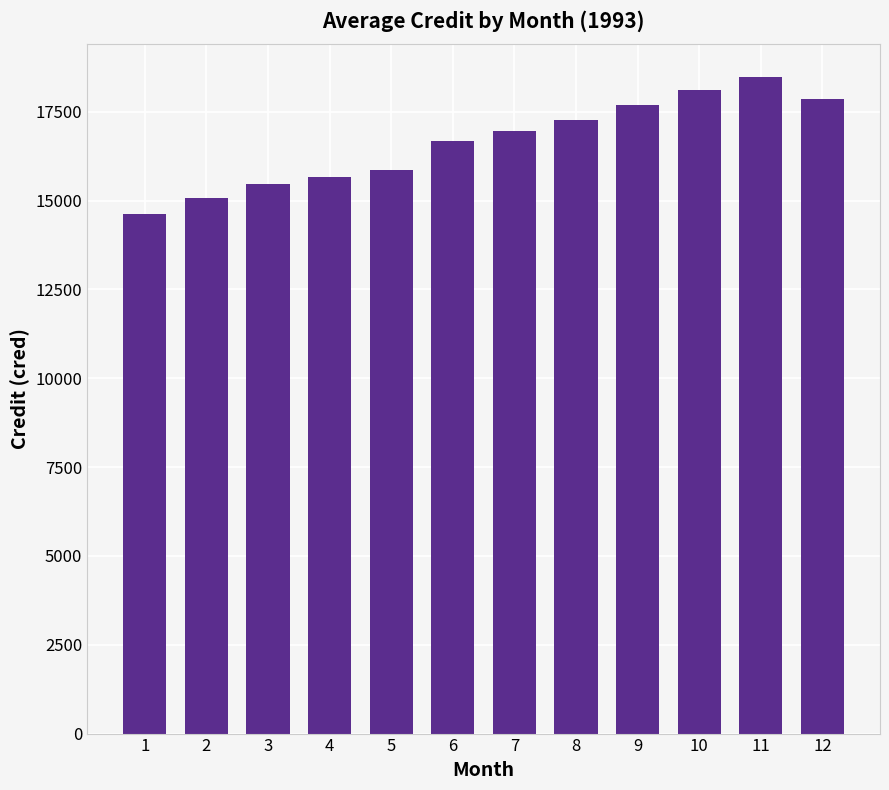

At which label is the value closest to 16545?

6